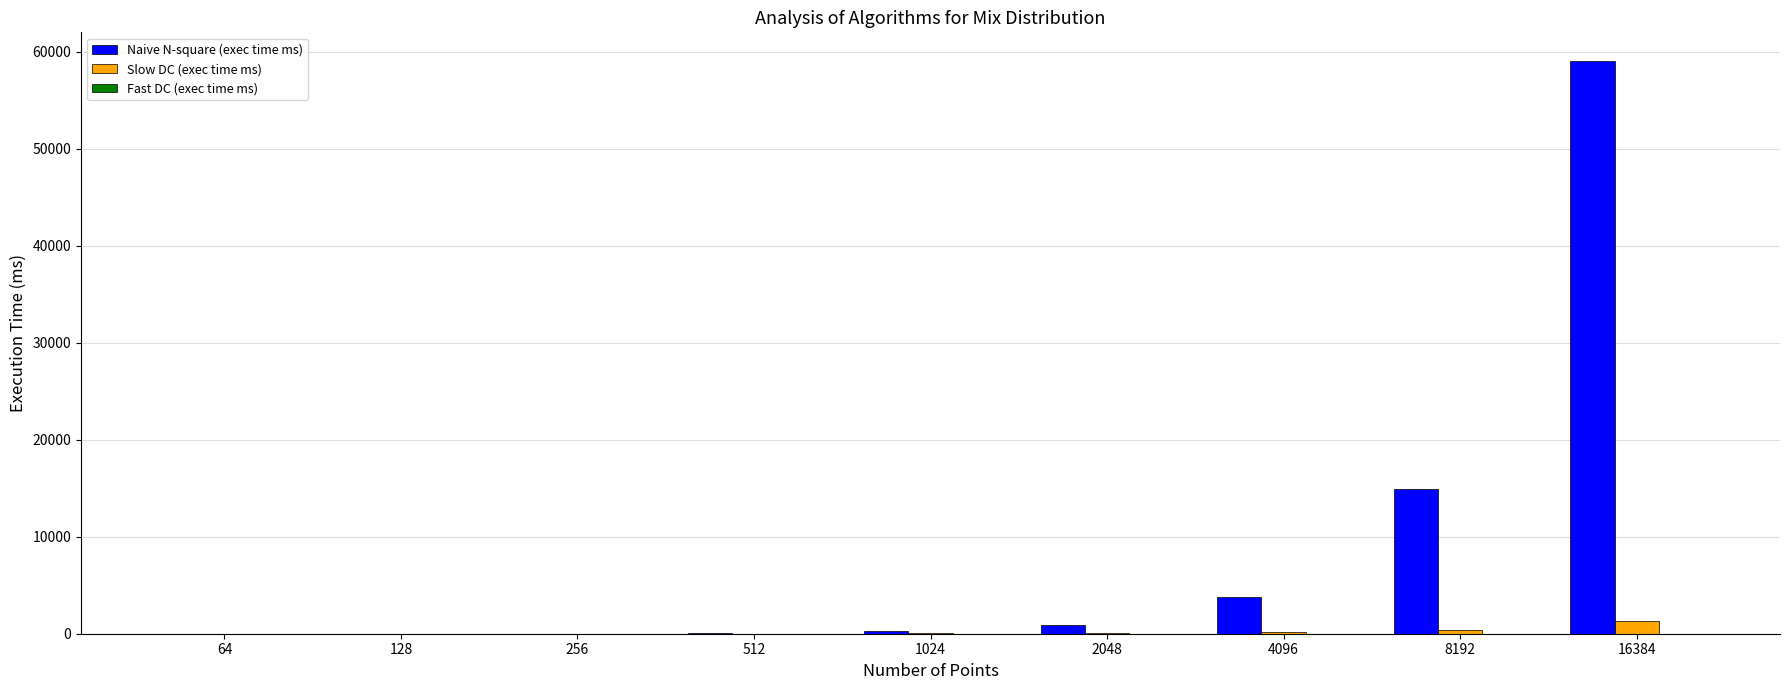

What is the greatest value displayed?

59036.1